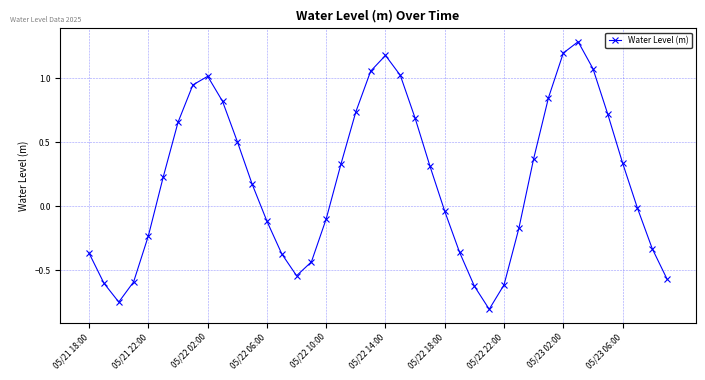

Does the chart have visible grid lines?

Yes